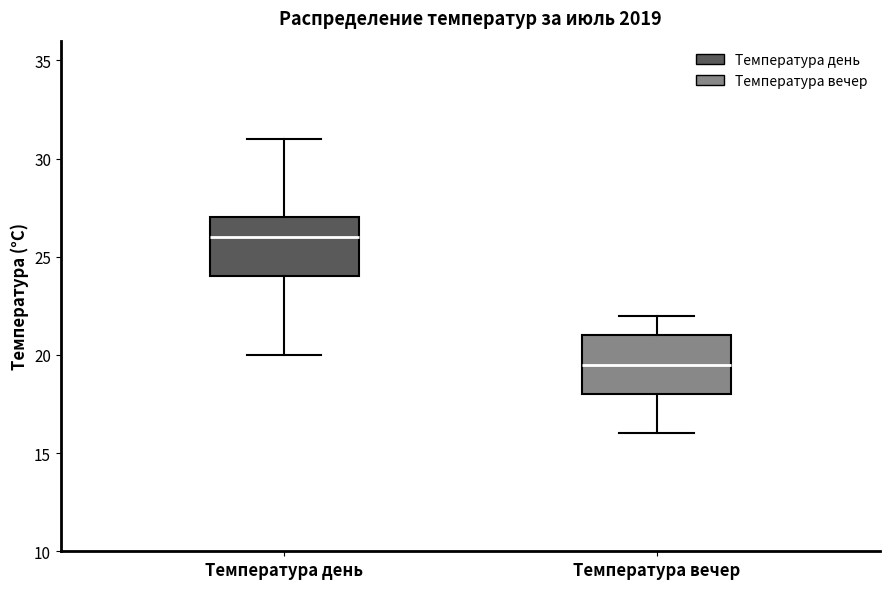

Which box has the highest median line?

Температура день